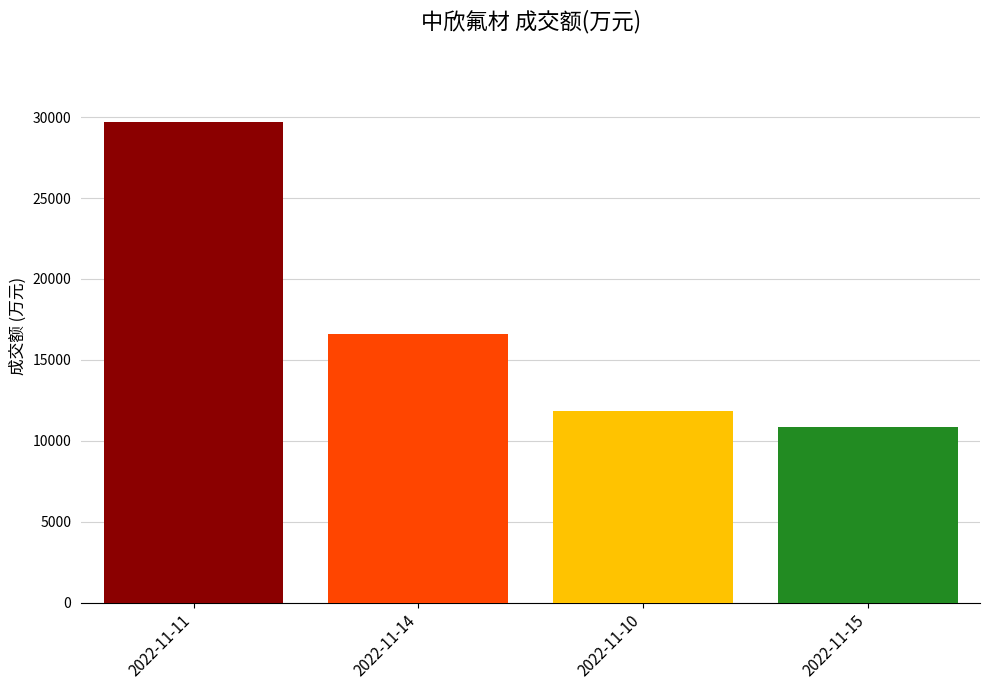

True or false: the data shows 11843 at 2022-11-10.

True